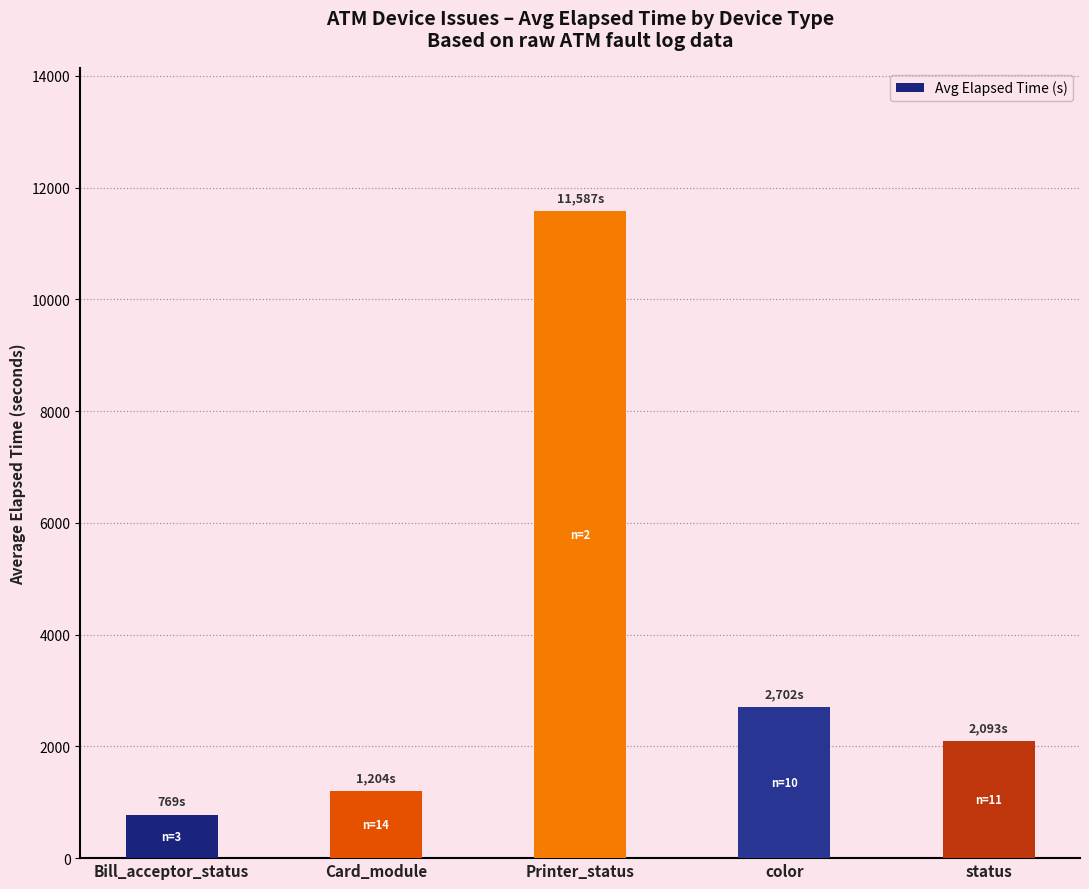

What is the change in value from Card_module to status?

+889